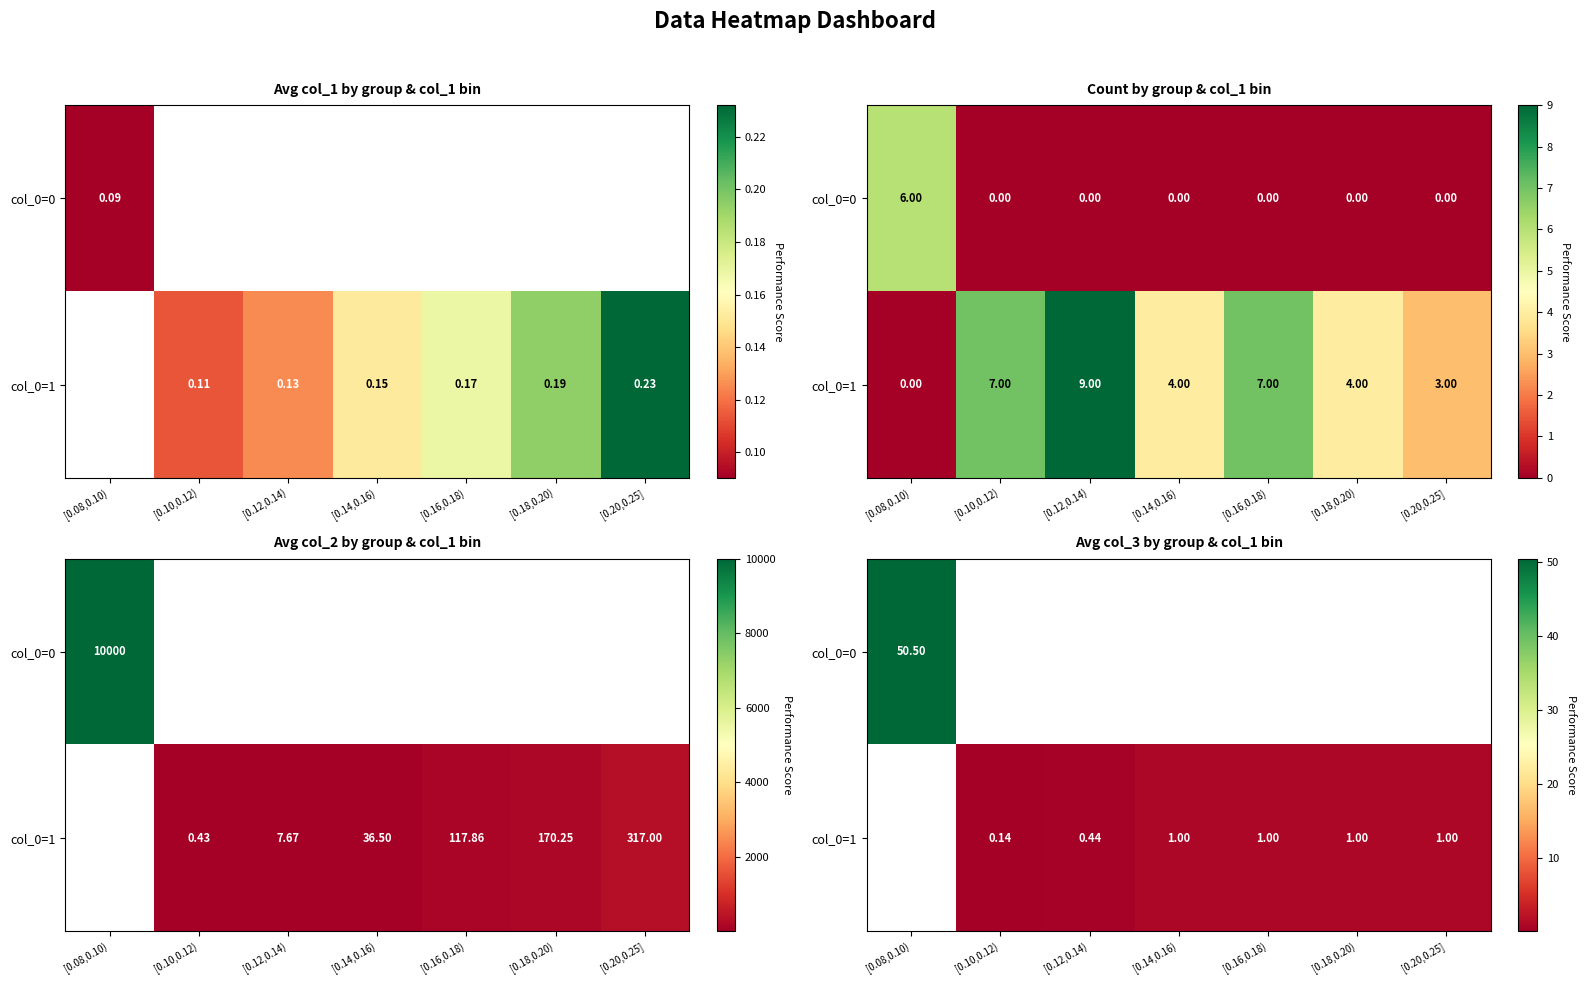

List the labels in order of col_0=1 value, smallest first.

[0.08,0.10), [0.10,0.12), [0.12,0.14), [0.14,0.16), [0.16,0.18), [0.18,0.20), [0.20,0.25]